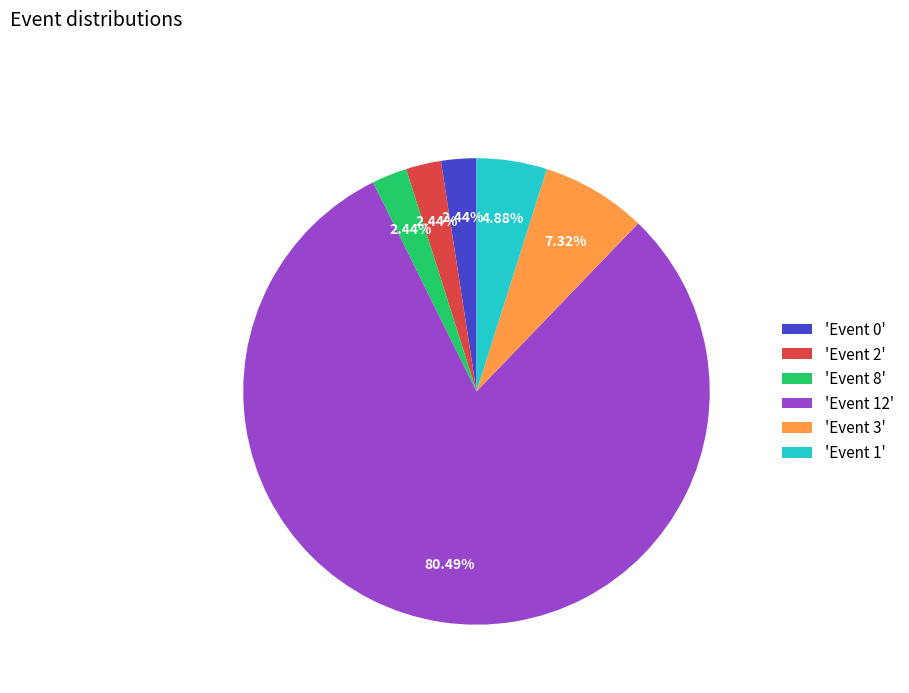

Which slice is the largest?

'Event 12'